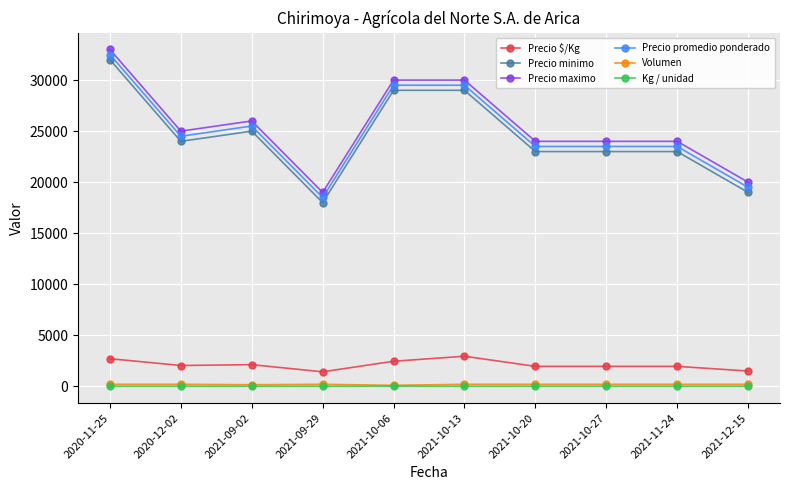

Where is Precio minimo nearest to the value 25000?

2021-09-02